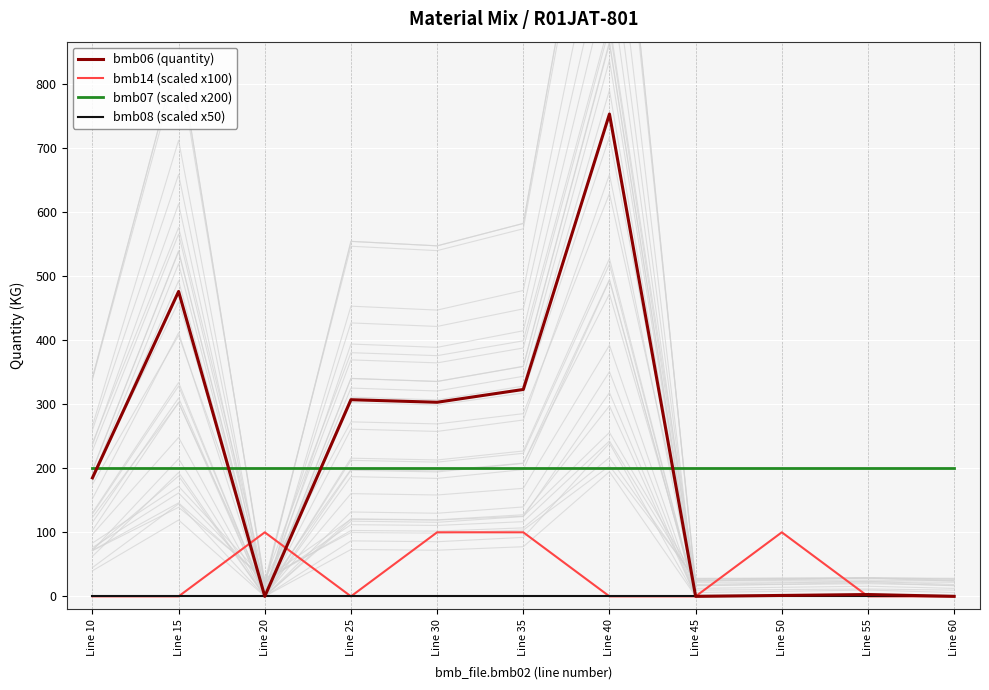

Reading right to left, what are all the values shown in this chart?

bmb06 (quantity): 0.0	2.9	1.4	0.0	753.0	323.0	303.0	307.0	0.0	476.0	185.0
bmb14 (scaled x100): 0.0	0.0	100.0	0.0	0.0	100.0	100.0	0.0	100.0	0.0	0.0
bmb07 (scaled x200): 200.0	200.0	200.0	200.0	200.0	200.0	200.0	200.0	200.0	200.0	200.0
bmb08 (scaled x50): 0.0	0.0	0.0	0.0	0.0	0.0	0.0	0.0	0.0	0.0	0.0